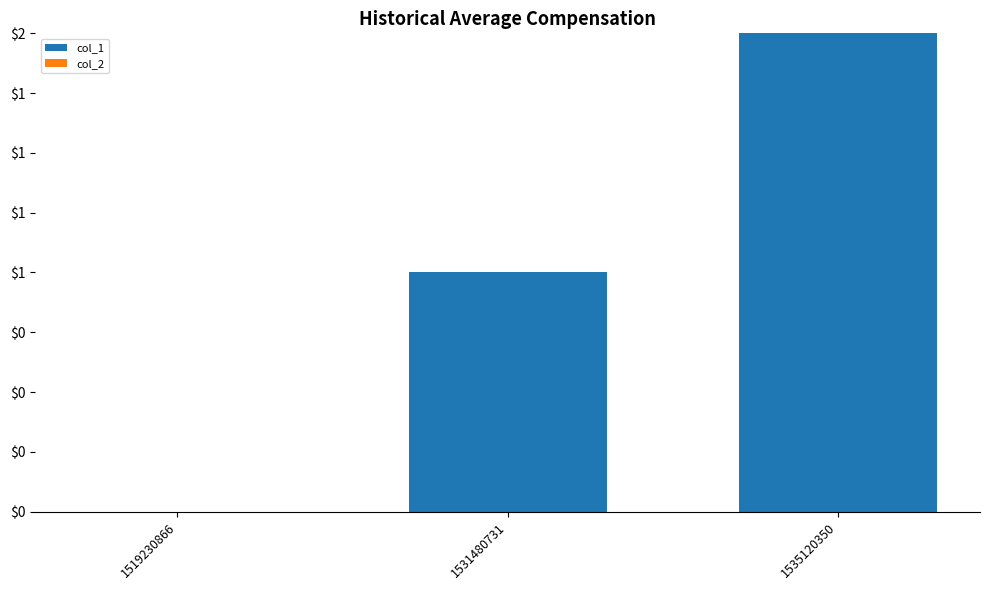

Are the bars horizontal?

No